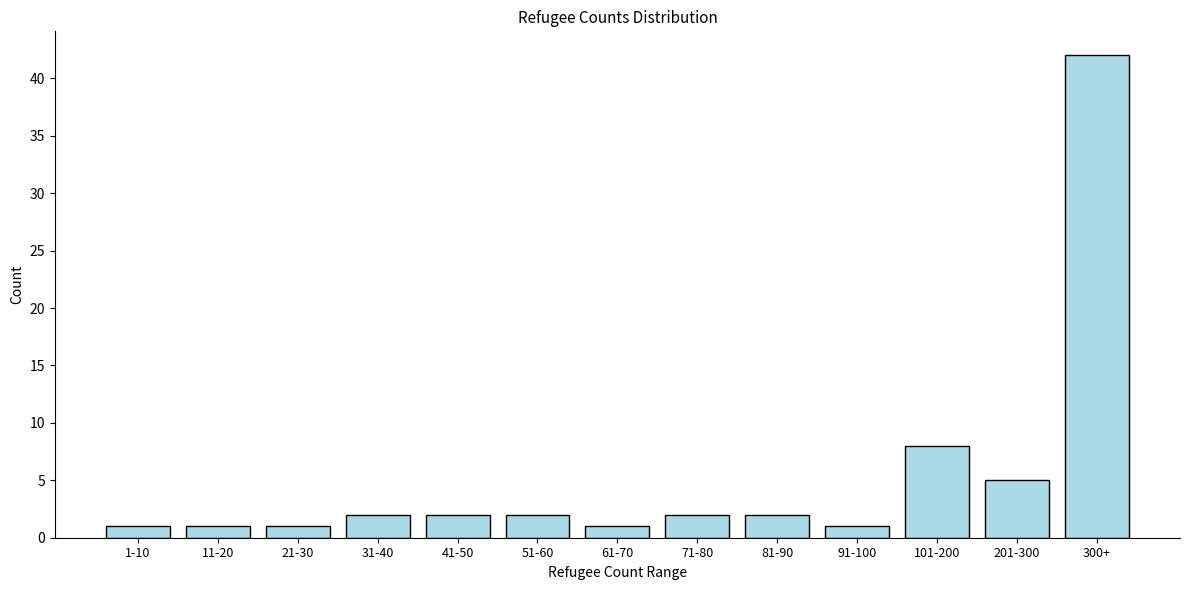

Reading left to right, transcribe all the data shown in this chart.

1-10=1	11-20=1	21-30=1	31-40=2	41-50=2	51-60=2	61-70=1	71-80=2	81-90=2	91-100=1	101-200=8	201-300=5	300+=42